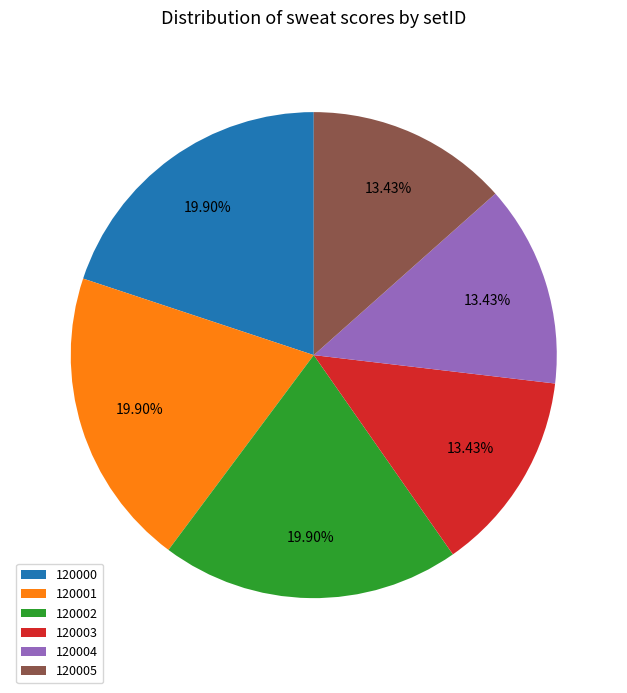

Is 120003 the majority of the pie?

No